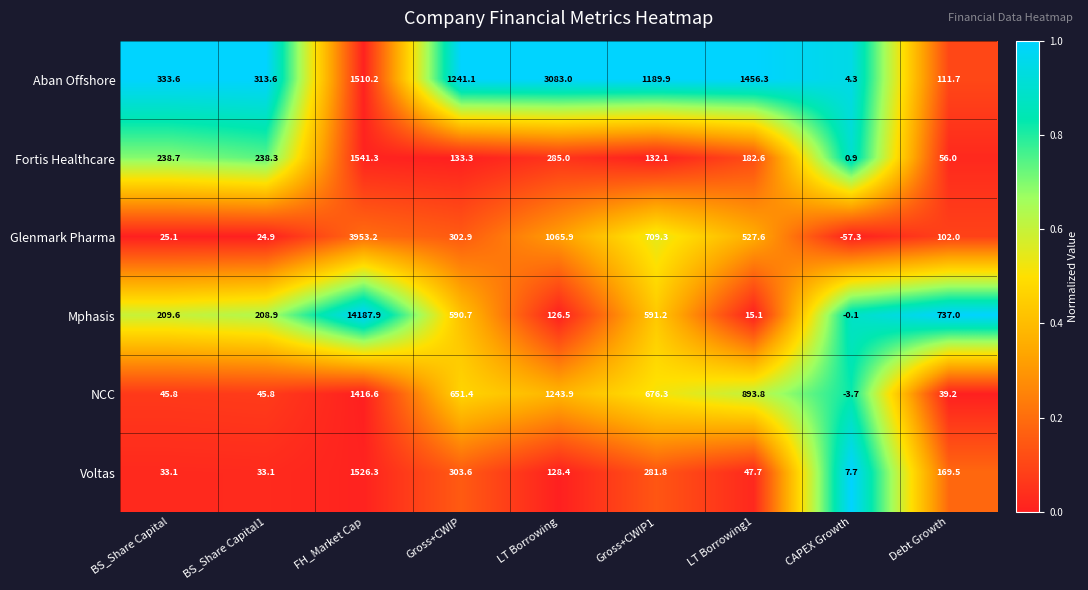

What is the total value across all series at Gross+CWIP1?

3580.6